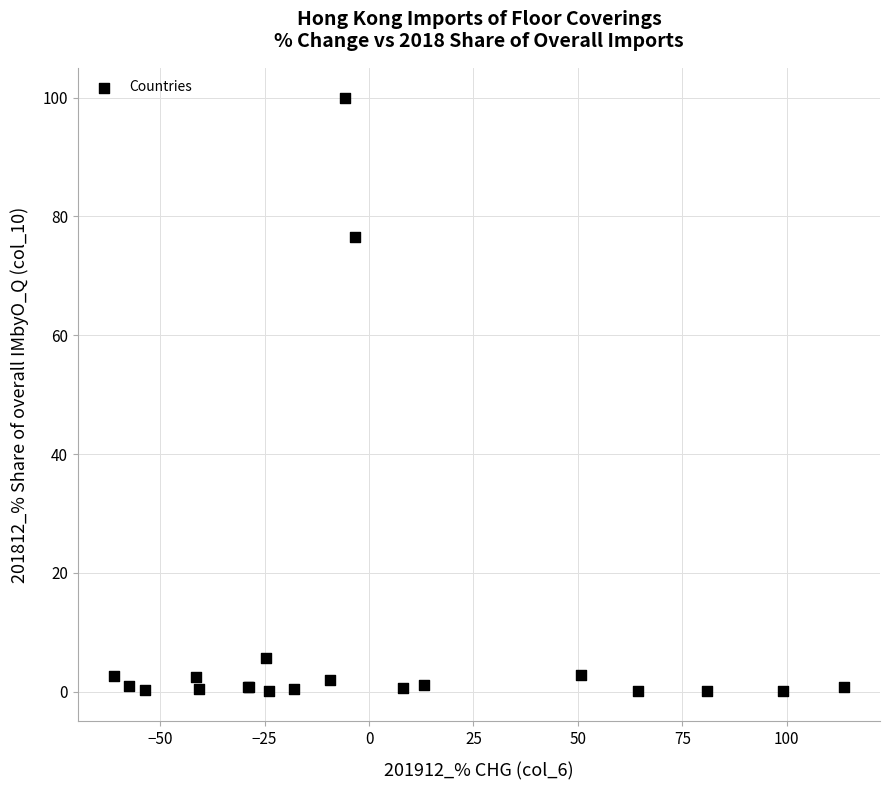

What Y value in the scatter plot is closest to 50?

76.5